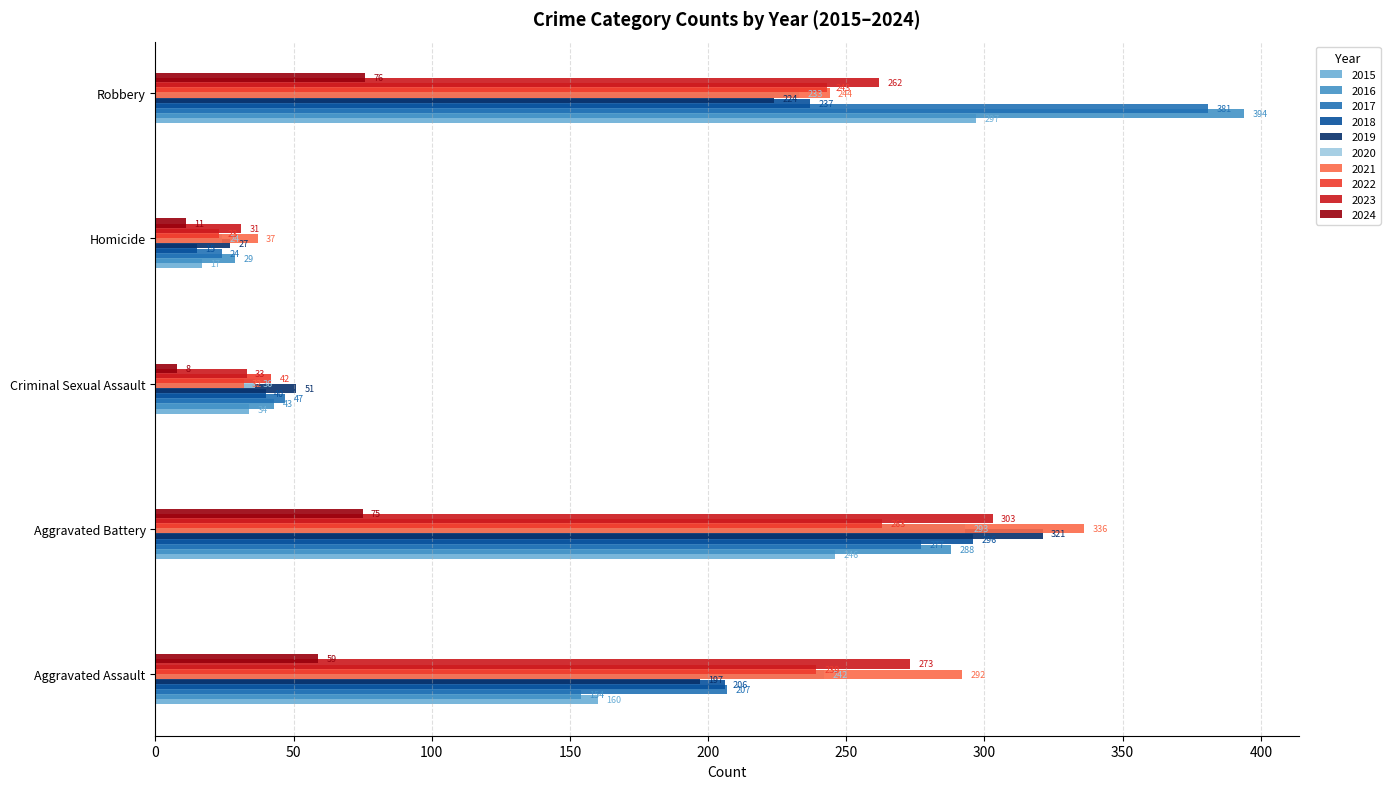

What is the difference between the maximum and minimum values in the 2016 series?

365